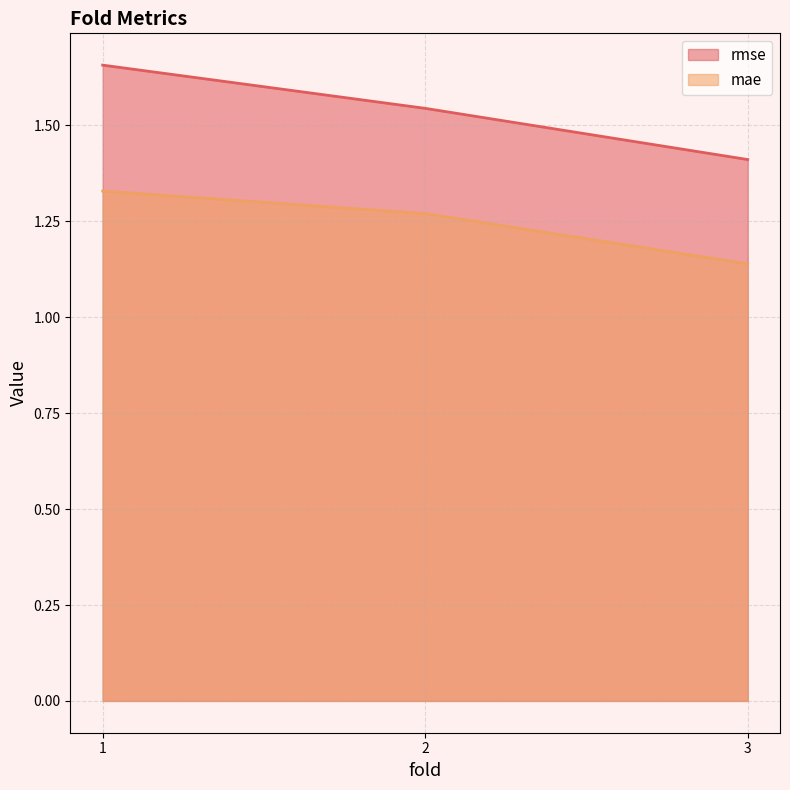

List the labels in order of mae value, smallest first.

3, 2, 1